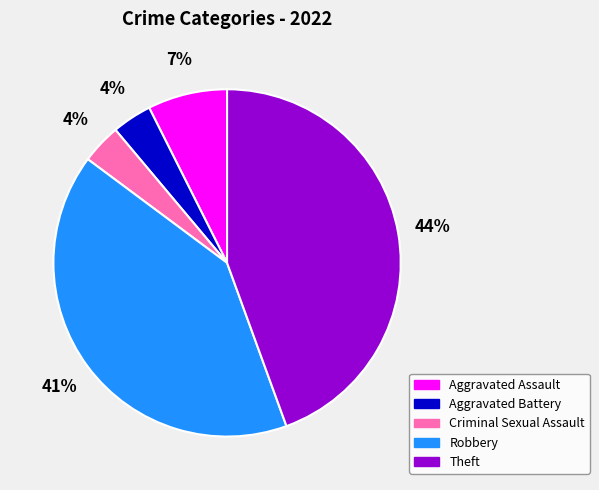

Which category has the biggest portion of the pie?

Theft